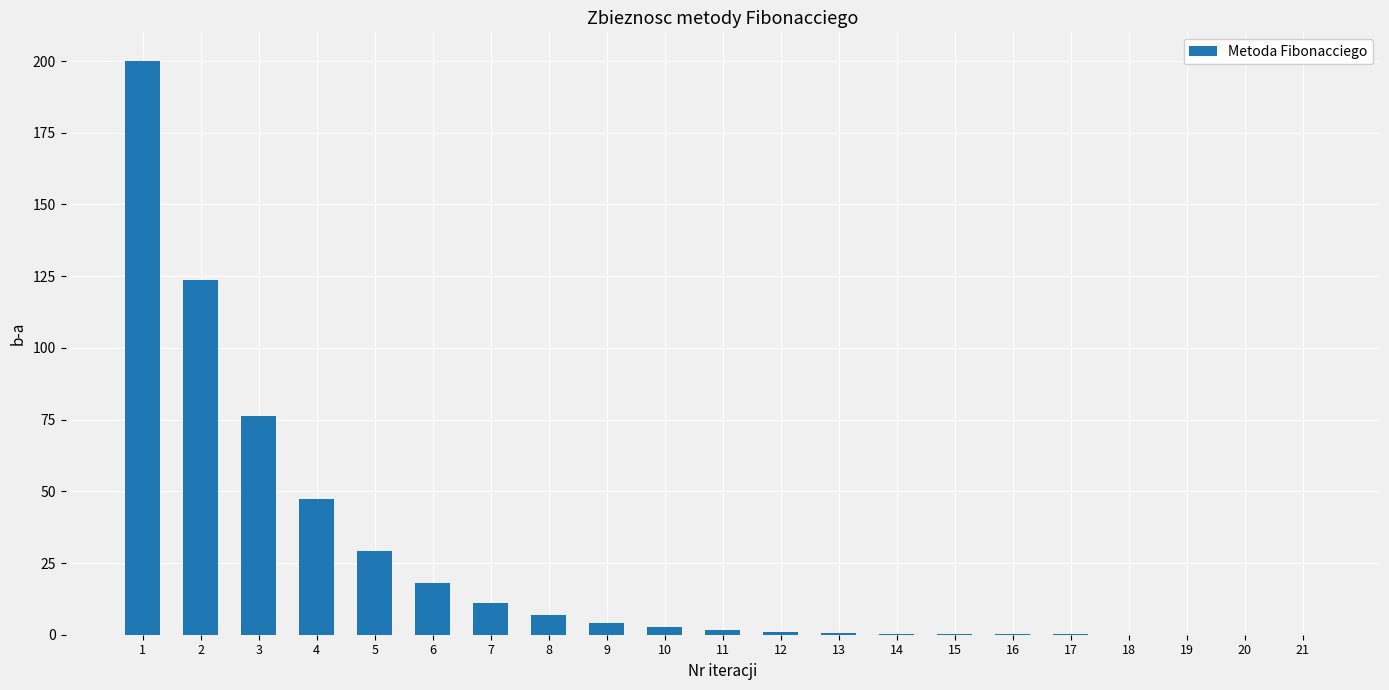

The chart shows a value of 2.6 at 10. True or false?

True